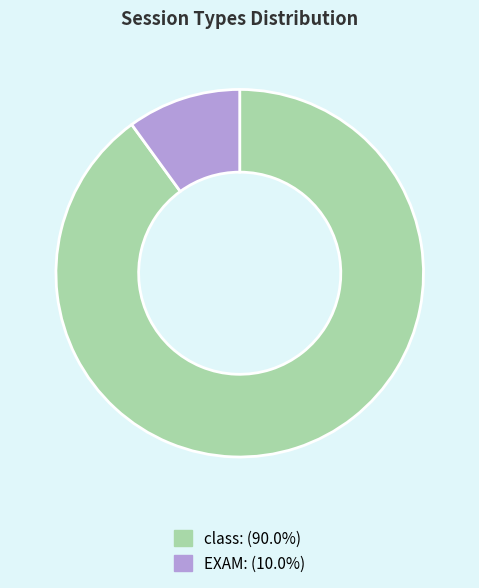

Which slice is the smallest?

EXAM: